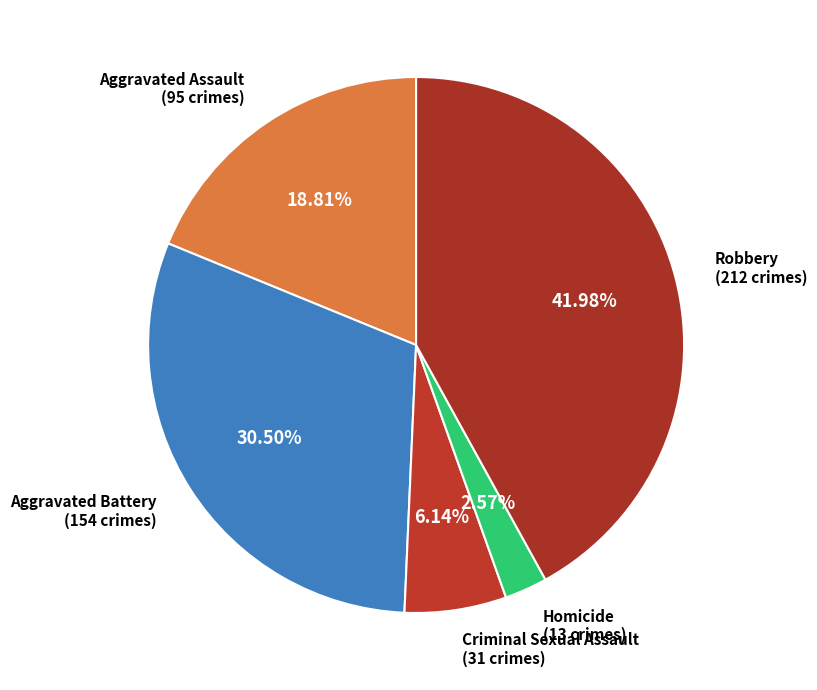

To the nearest percent, what percentage of the pie is Robbery?

42%